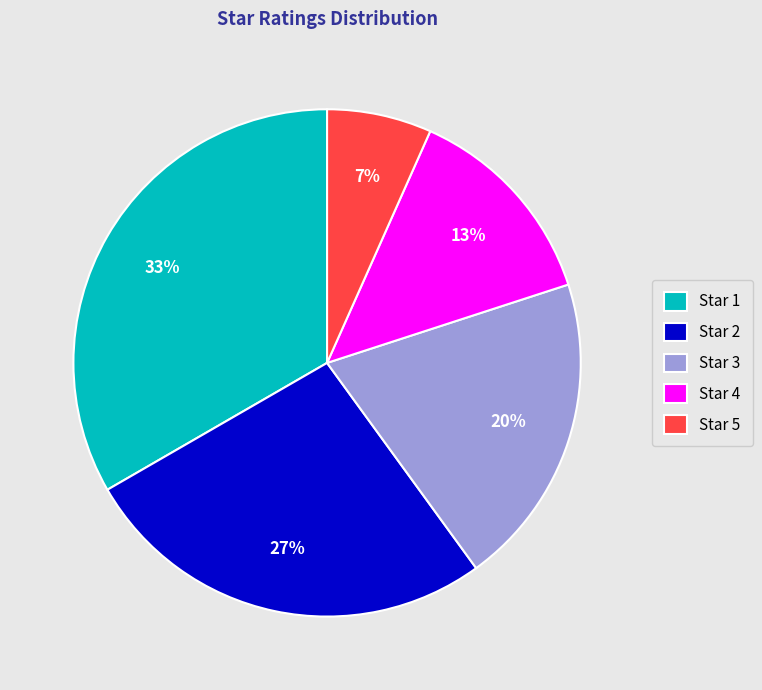

To the nearest percent, what portion does Star 4 represent?

13%